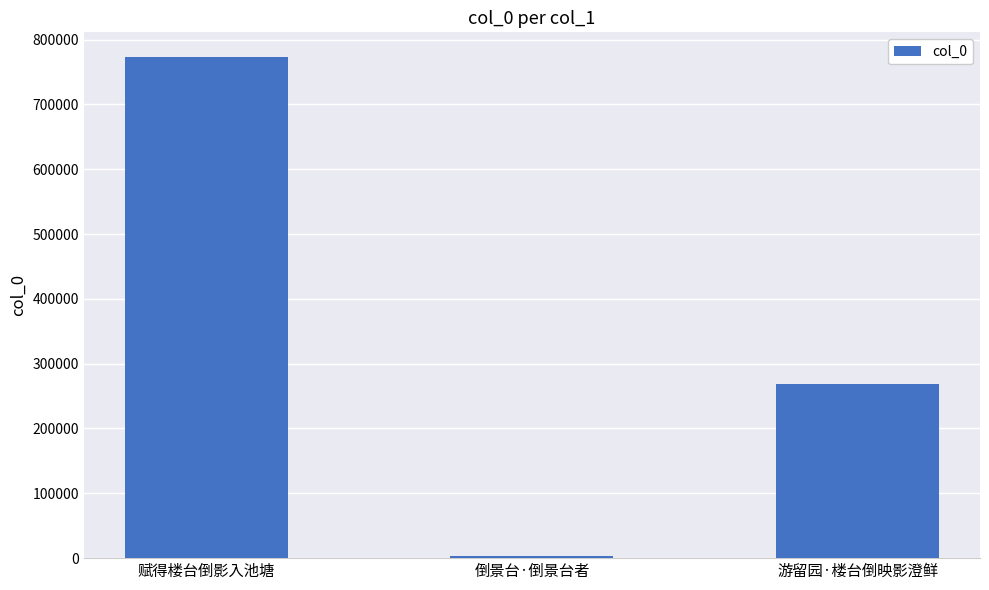

The value at 赋得楼台倒影入池塘 is 1315320. True or false?

False